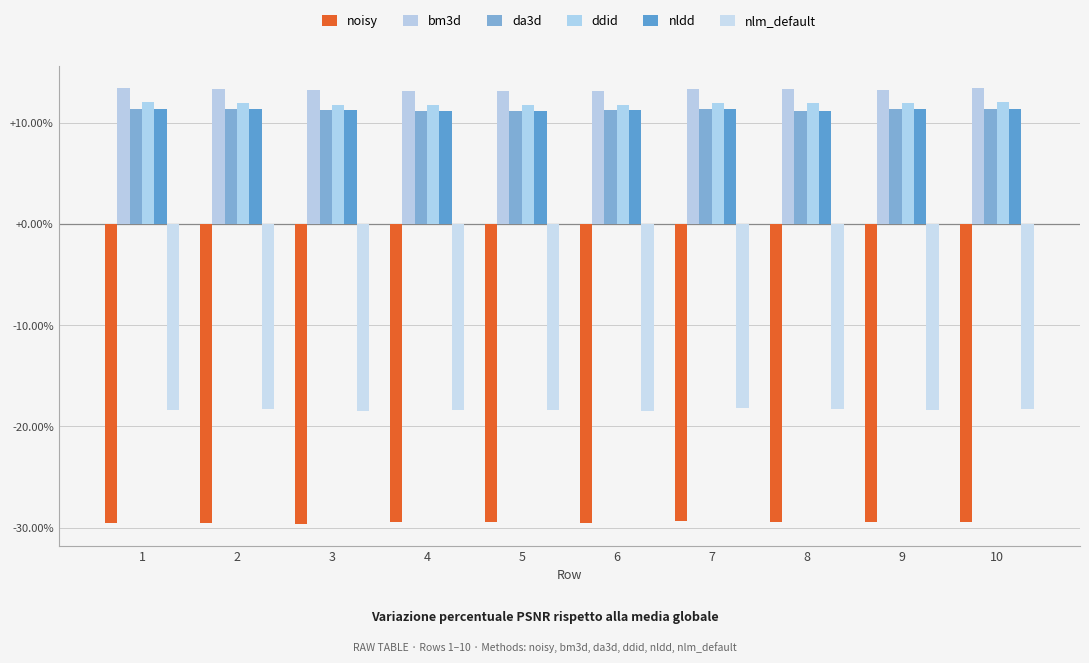

Between 10 and 1, which is larger?

10